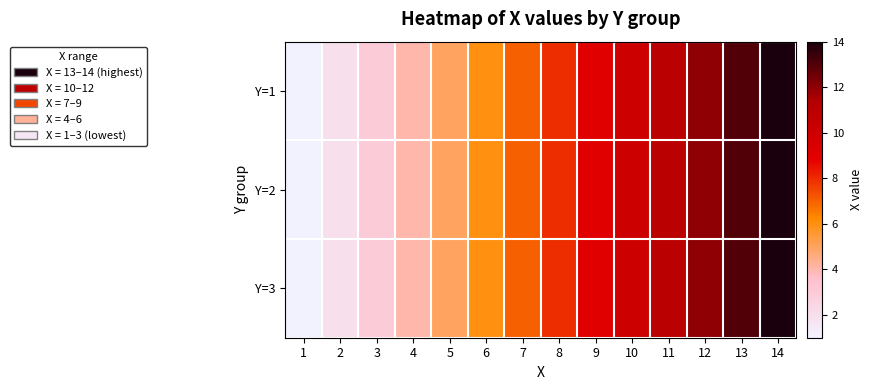

Reading left to right, extract all data points from this chart.

Y=1: 1=1	2=2	3=3	4=4	5=5	6=6	7=7	8=8	9=9	10=10	11=11	12=12	13=13	14=14
Y=2: 1=1	2=2	3=3	4=4	5=5	6=6	7=7	8=8	9=9	10=10	11=11	12=12	13=13	14=14
Y=3: 1=1	2=2	3=3	4=4	5=5	6=6	7=7	8=8	9=9	10=10	11=11	12=12	13=13	14=14